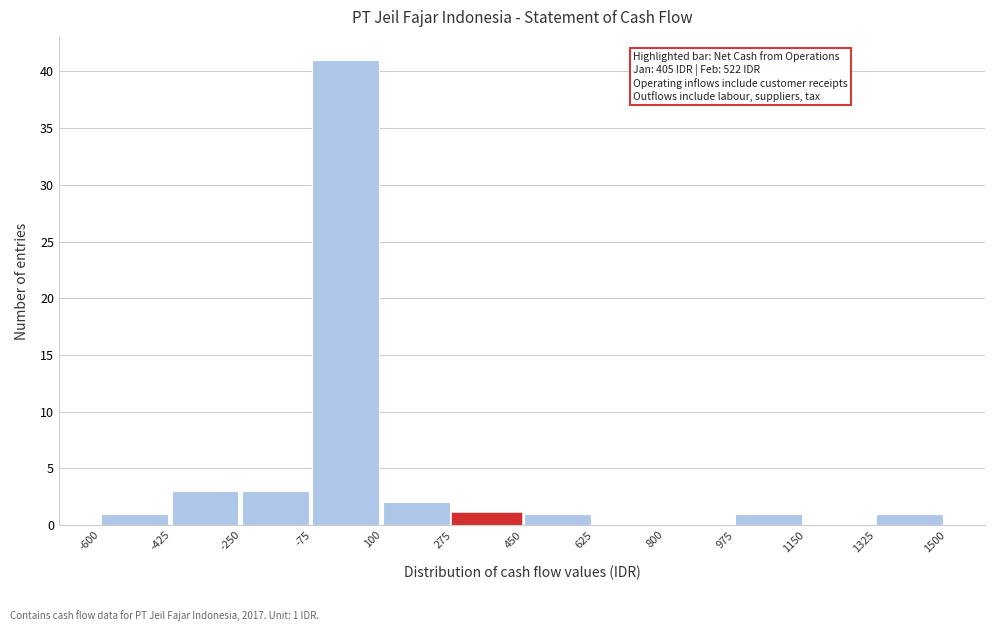

Over which range of the x-axis is the bar tallest?

-75 to 100